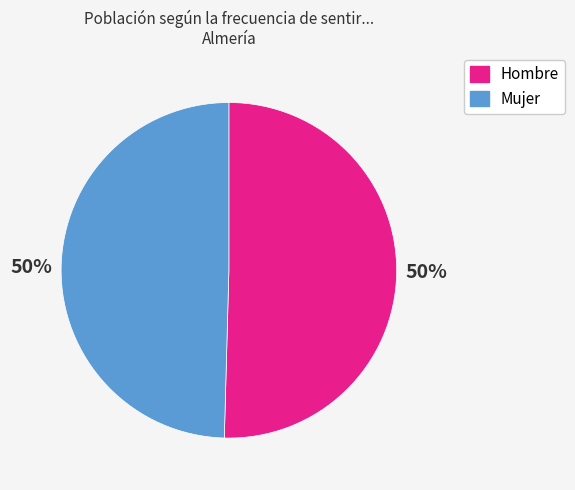

To the nearest percent, what is the combined percentage of Mujer and Hombre?

100%